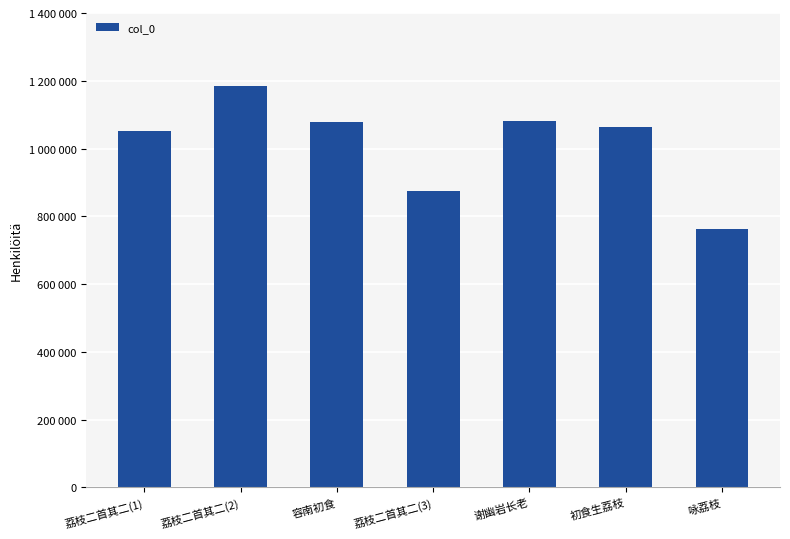

What position from the left is 容南初食?

3